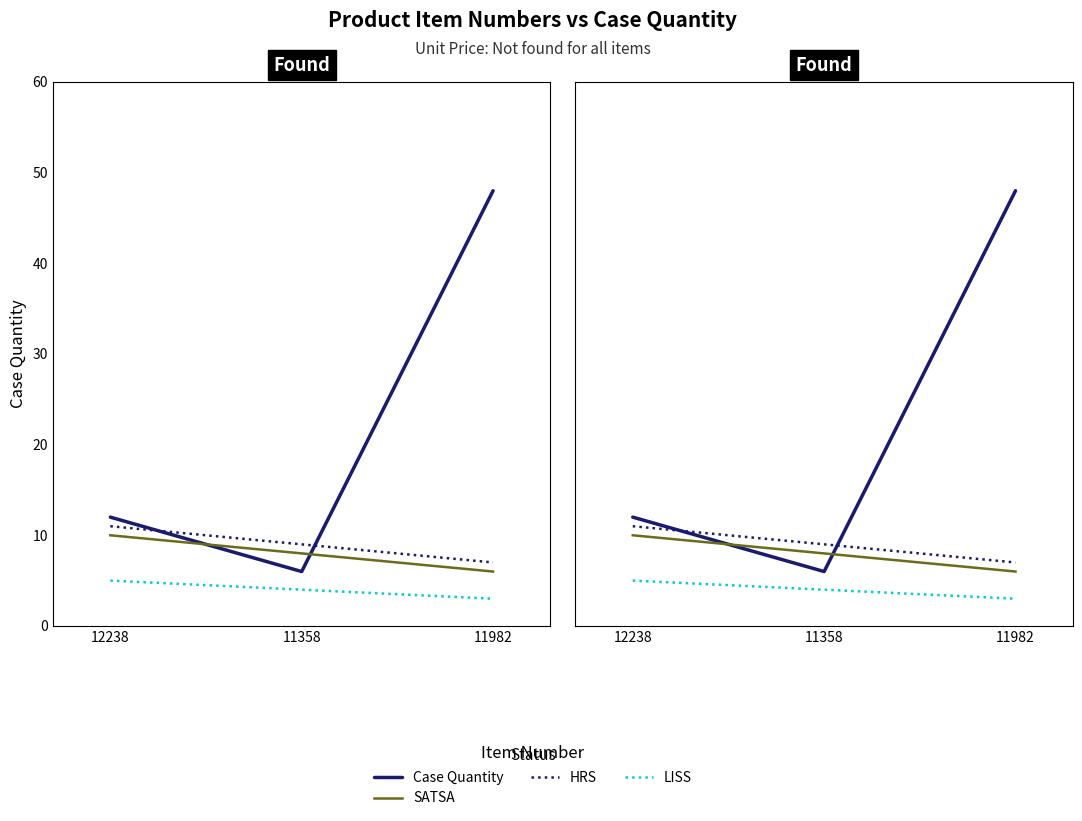

Does the chart have visible grid lines?

No